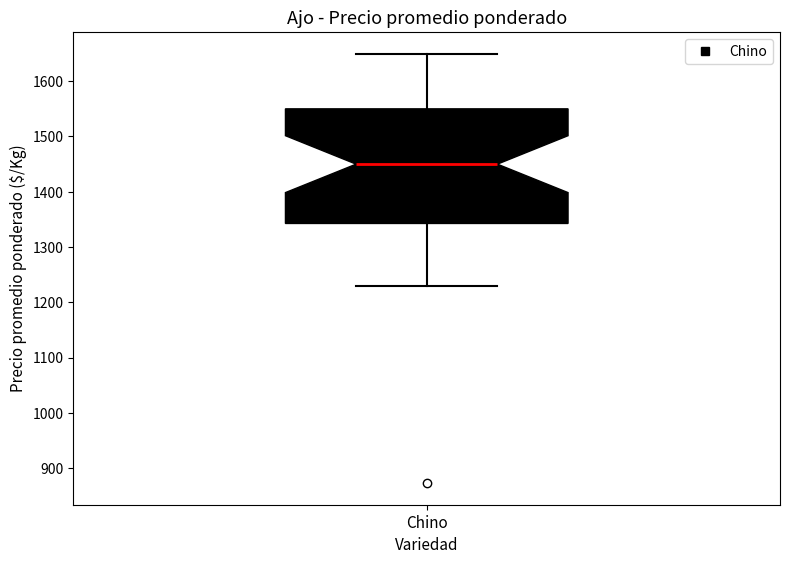

Where does the median line of the box for Chino sit on the y-axis? The values are not printed on the chart, so give them approximately, as read against the axis.

1450